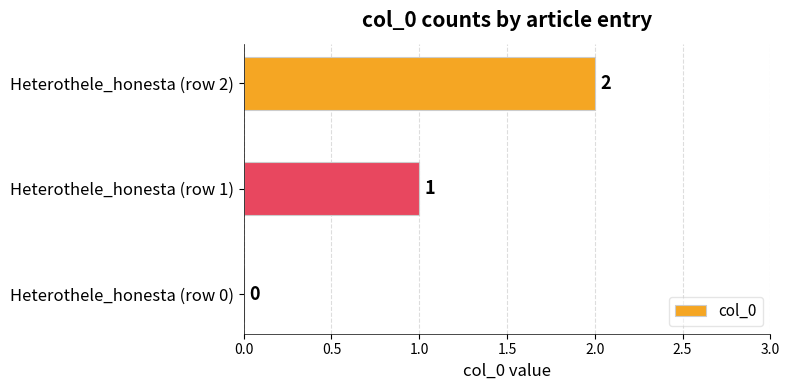

What is the sum of the values at Heterothele_honesta (row 1) and Heterothele_honesta (row 2)?

3